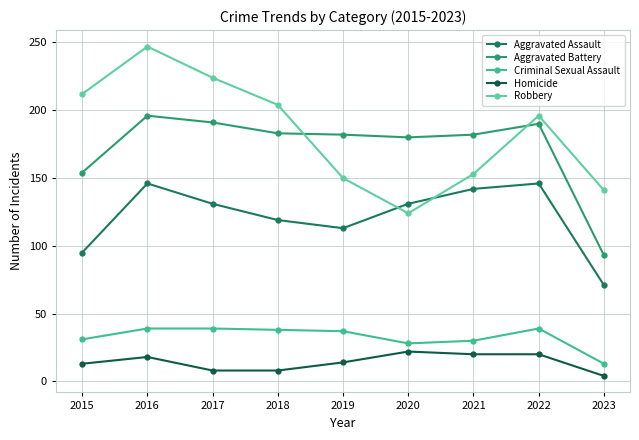

Is the value of Homicide at 2015 greater than the value of Aggravated Assault at 2023?

No